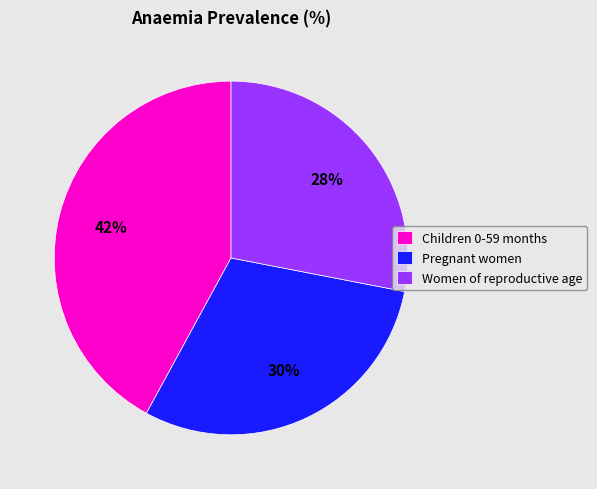

Count the number of slices in the pie.

3